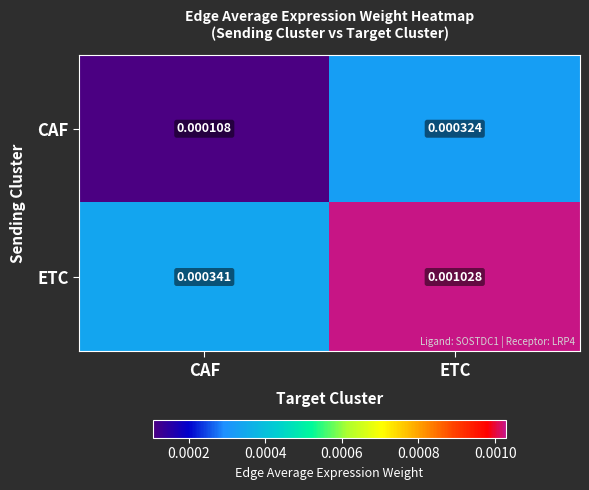

At which category is the sum across all series the highest?

ETC